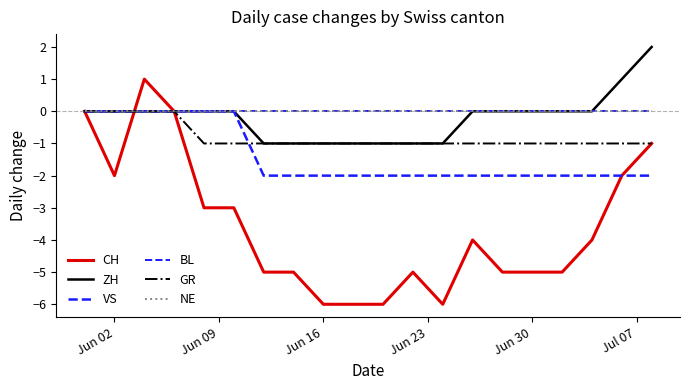

What is the minimum value shown in the chart?

-6